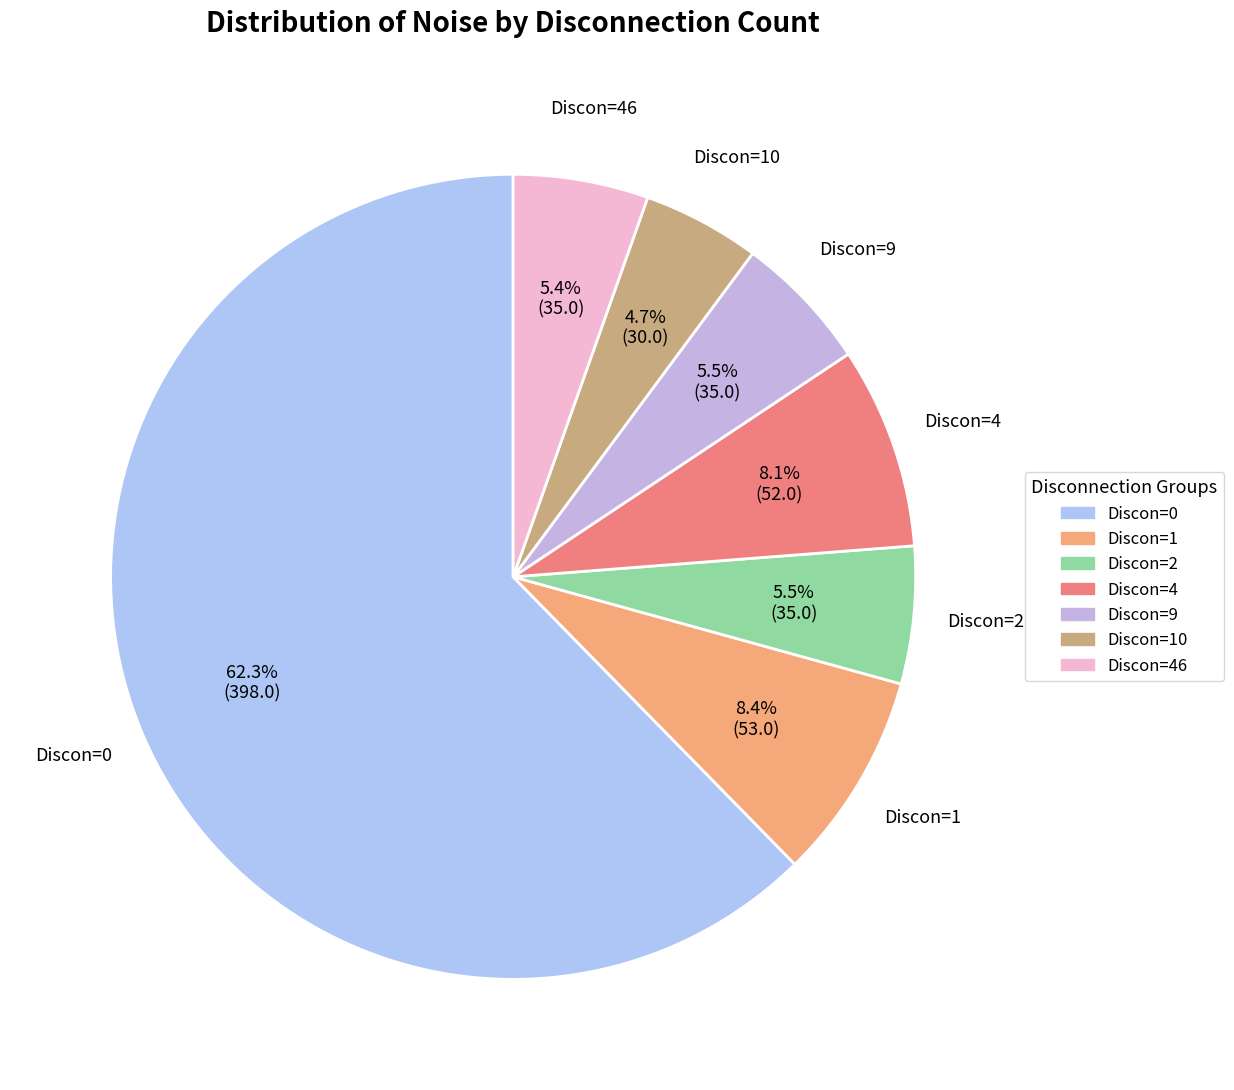

Which slice is the largest?

Discon=0